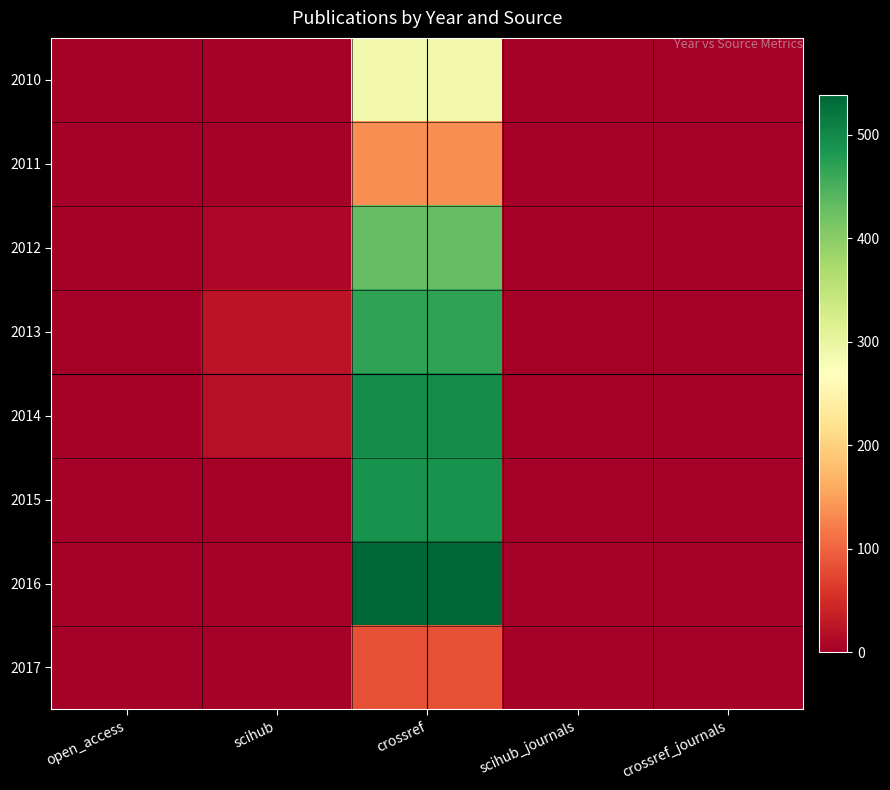

Reading left to right, transcribe all the data shown in this chart.

2010: open_access=1	scihub=0	crossref=287	scihub_journals=0	crossref_journals=1
2011: open_access=1	scihub=0	crossref=136	scihub_journals=0	crossref_journals=1
2012: open_access=1	scihub=9	crossref=429	scihub_journals=2	crossref_journals=3
2013: open_access=1	scihub=25	crossref=467	scihub_journals=2	crossref_journals=3
2014: open_access=1	scihub=20	crossref=496	scihub_journals=2	crossref_journals=3
2015: open_access=1	scihub=0	crossref=488	scihub_journals=0	crossref_journals=3
2016: open_access=1	scihub=0	crossref=538	scihub_journals=0	crossref_journals=2
2017: open_access=1	scihub=0	crossref=83	scihub_journals=0	crossref_journals=1